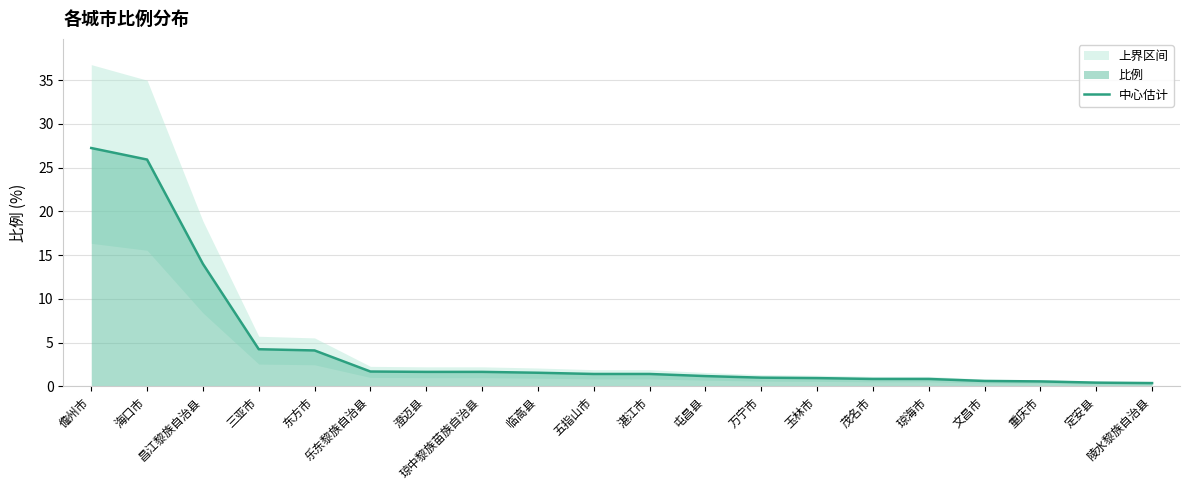

Which label corresponds to the largest value in the chart?

儋州市